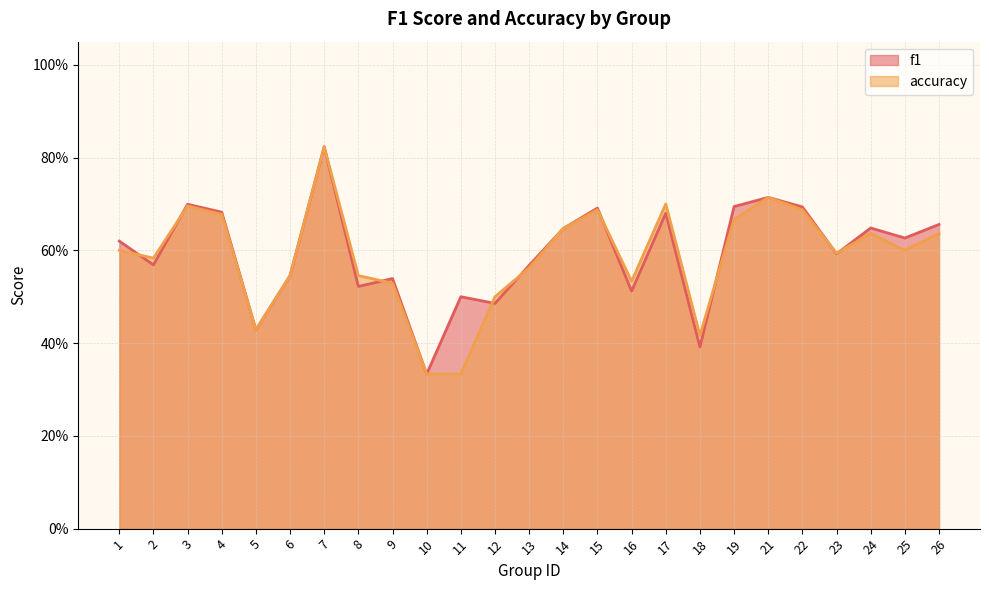

Reading left to right, extract all data points from this chart.

f1: 0.6	0.6	0.7	0.7	0.4	0.5	0.8	0.5	0.5	0.3	0.5	0.5	0.6	0.6	0.7	0.5	0.7	0.4	0.7	0.7	0.7	0.6	0.6	0.6	0.7
accuracy: 0.6	0.6	0.7	0.7	0.4	0.5	0.8	0.5	0.5	0.3	0.3	0.5	0.6	0.6	0.7	0.5	0.7	0.4	0.7	0.7	0.7	0.6	0.6	0.6	0.6